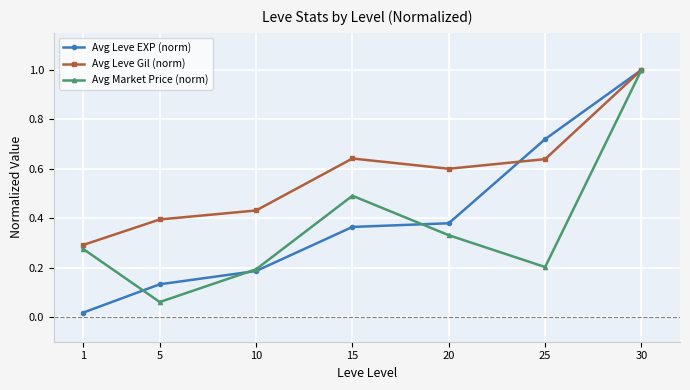

Rank the series by their average value, from highest to lowest.

Avg Leve Gil (norm), Avg Leve EXP (norm), Avg Market Price (norm)